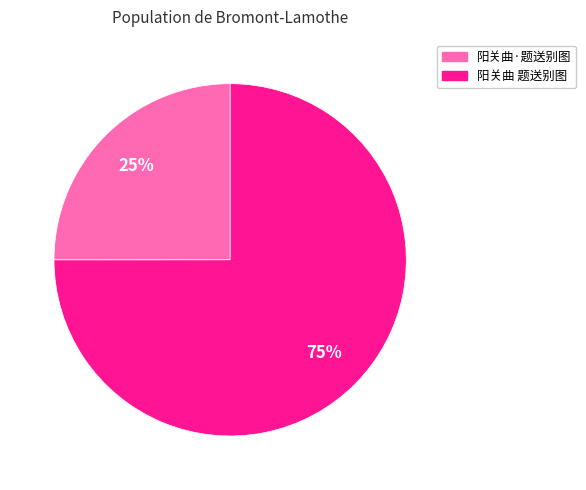

True or false: 阳关曲·题送别图 accounts for 25% of the total.

True